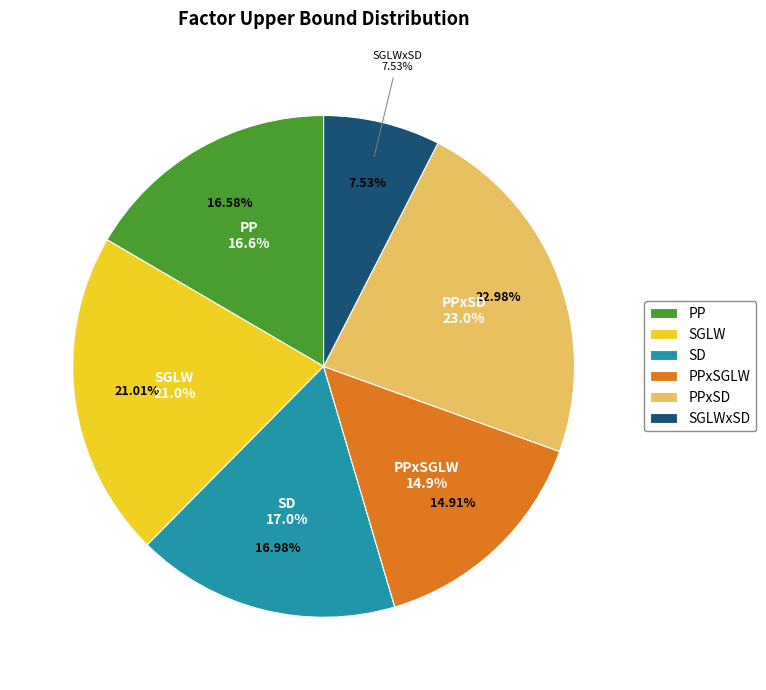

What portion of the pie excludes PPxSGLW?

85.1%